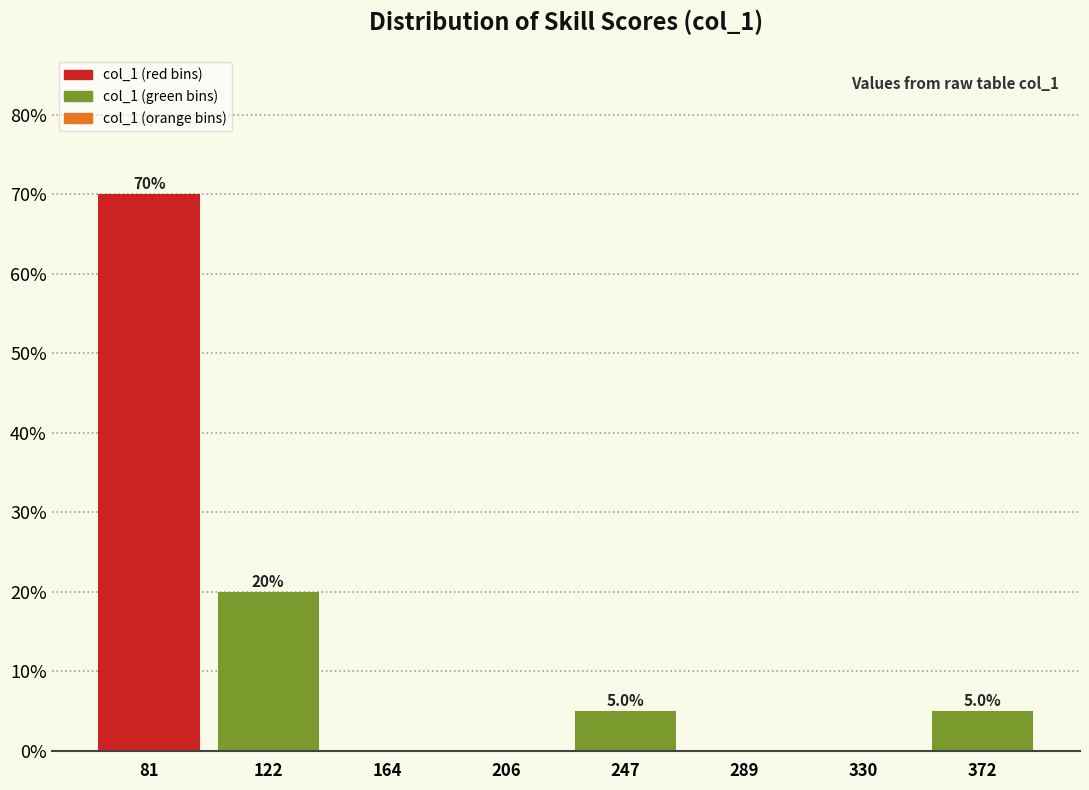

Over which range of the x-axis is the bar tallest?

60 to 100